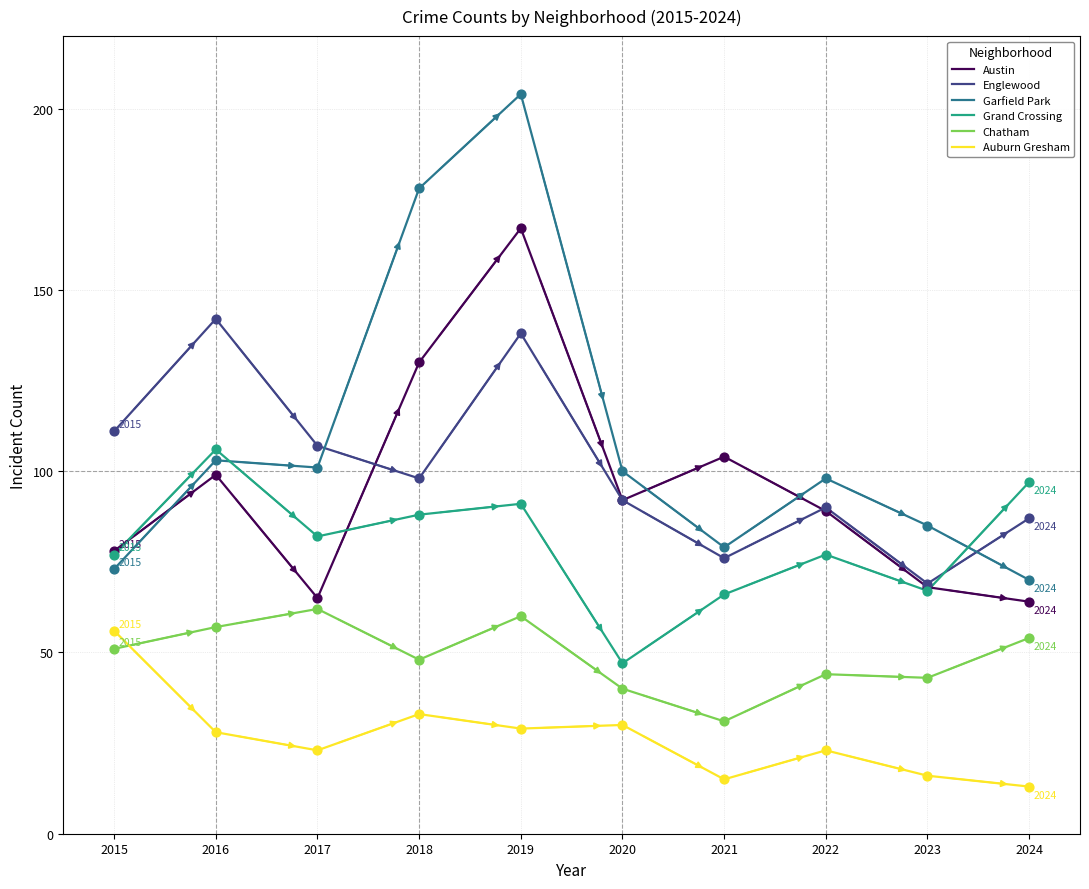

Which series has the widest spread of values?

Garfield Park